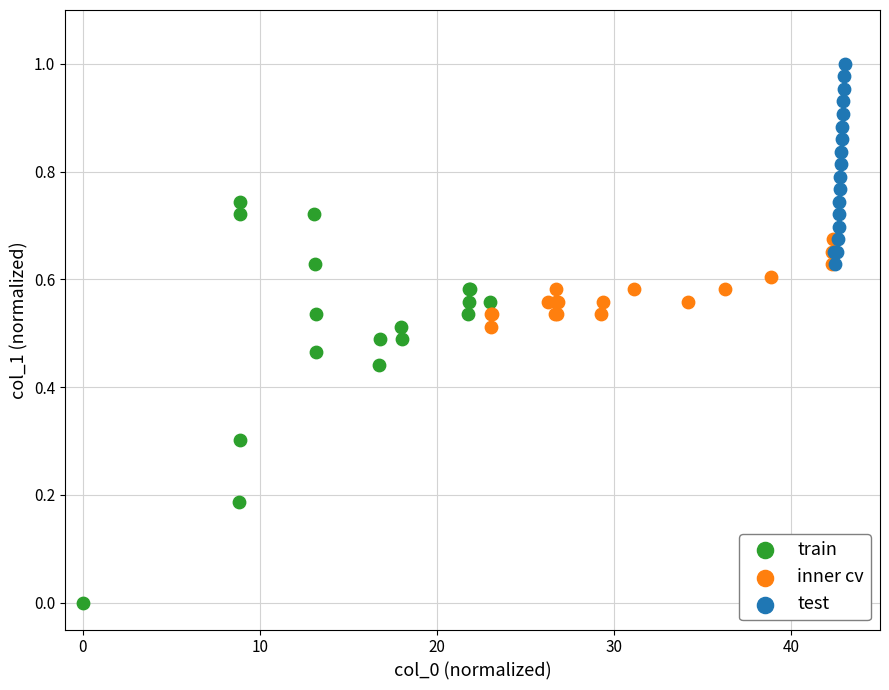

Which series reaches the maximum Y coordinate?

test